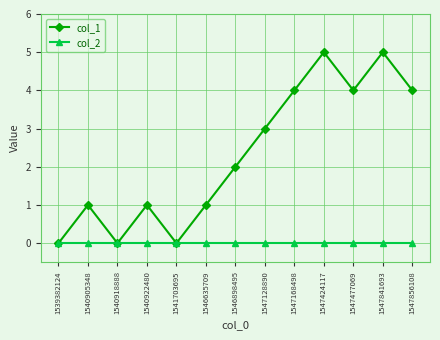

True or false: col_1 has a value of 2 at 1541703695.

False